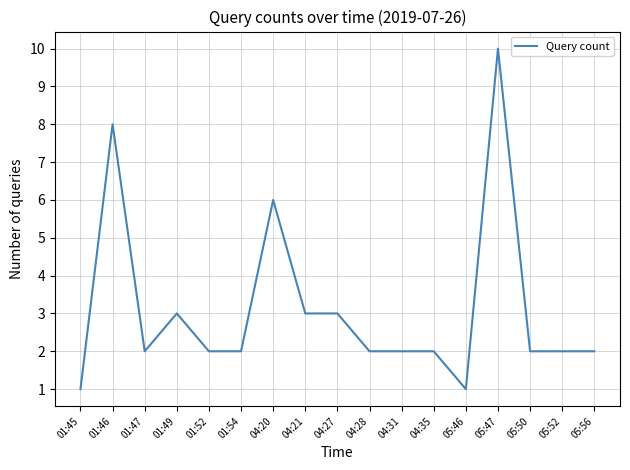

Is it true that the value at 05:46 is 1?

True